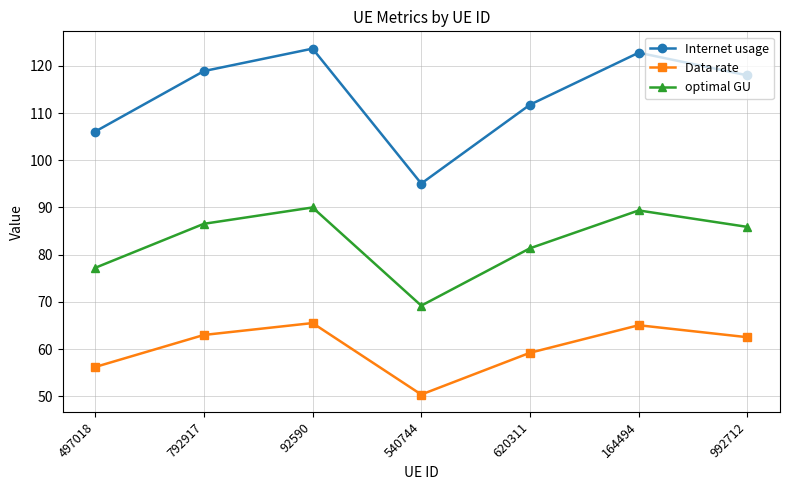

Which series changed the most between 497018 and 164494?

Internet usage